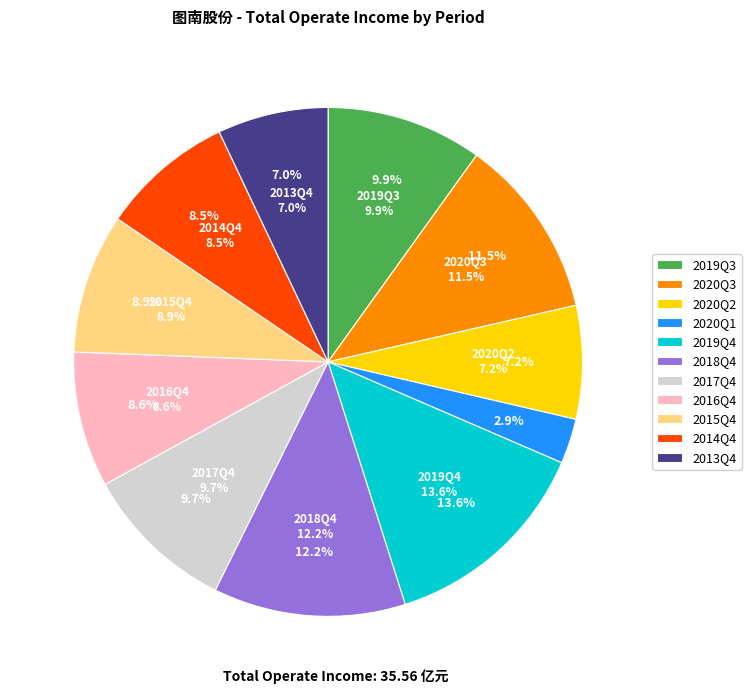

What is the total percentage of 2019Q4 and 2018Q4?

25.8%